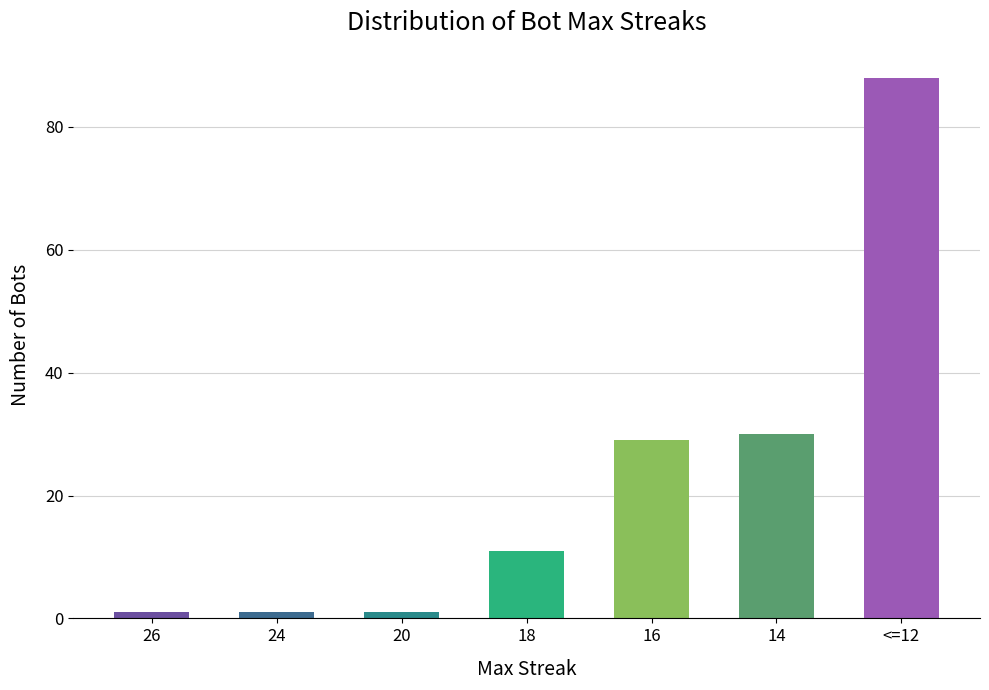

What is the average value?

23